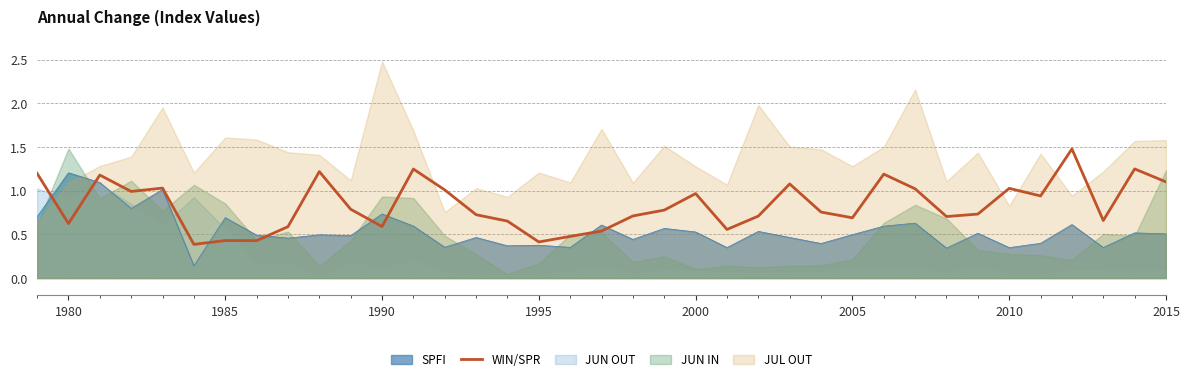

What is the sum of all values?

30.8